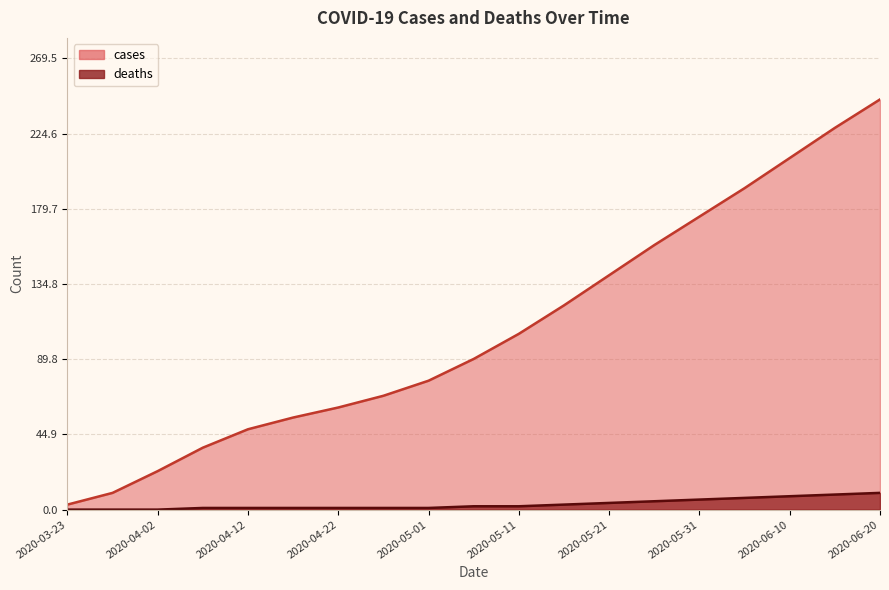

Is it true that deaths equals 2 at 2020-05-06?

True